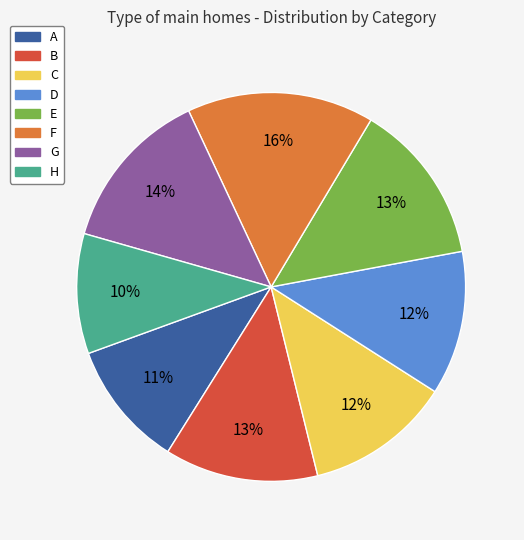

What is the smallest slice in the pie chart?

H